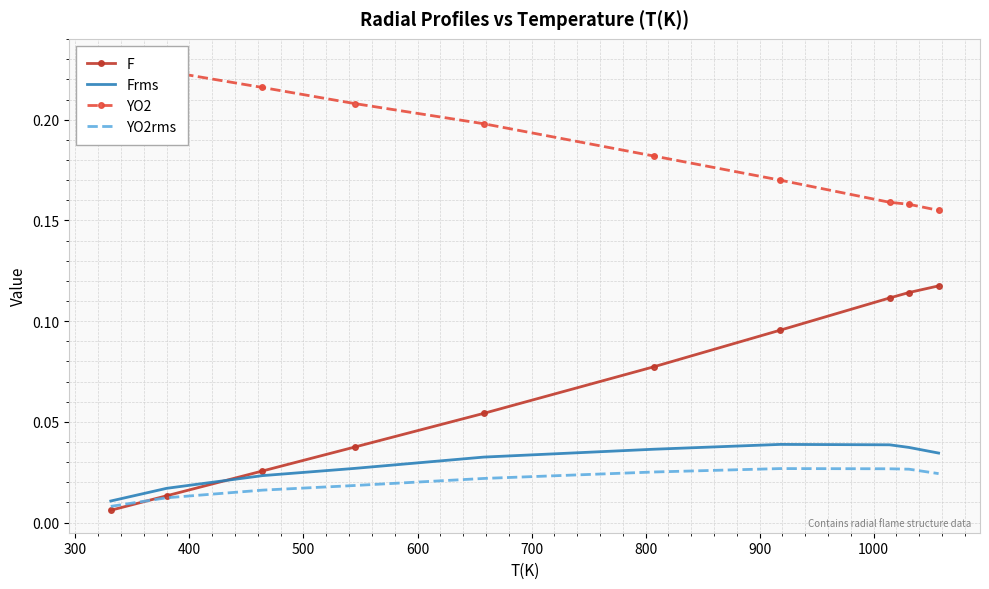

Reading left to right, what are all the values shown in this chart?

F: 0.0	0.0	0.0	0.0	0.1	0.1	0.1	0.1	0.1	0.1
Frms: 0.0	0.0	0.0	0.0	0.0	0.0	0.0	0.0	0.0	0.0
YO2: 0.2	0.2	0.2	0.2	0.2	0.2	0.2	0.2	0.2	0.2
YO2rms: 0.0	0.0	0.0	0.0	0.0	0.0	0.0	0.0	0.0	0.0